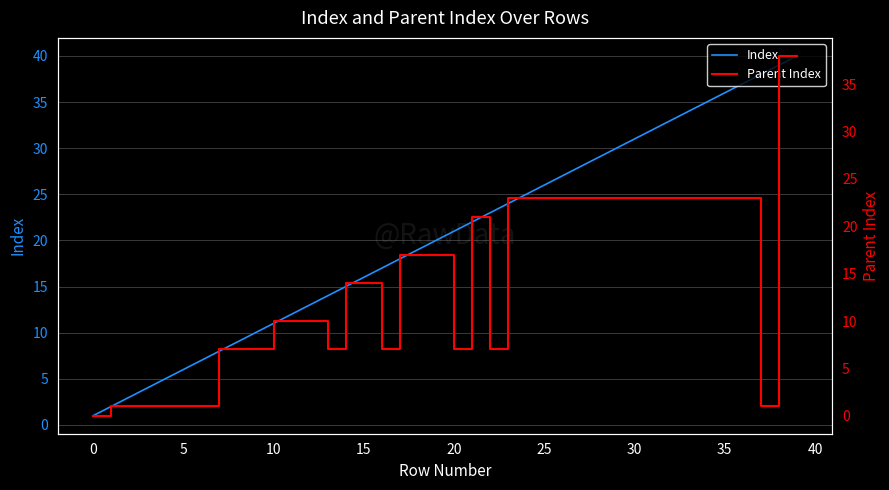

At which category does the chart reach its peak across all series?

39